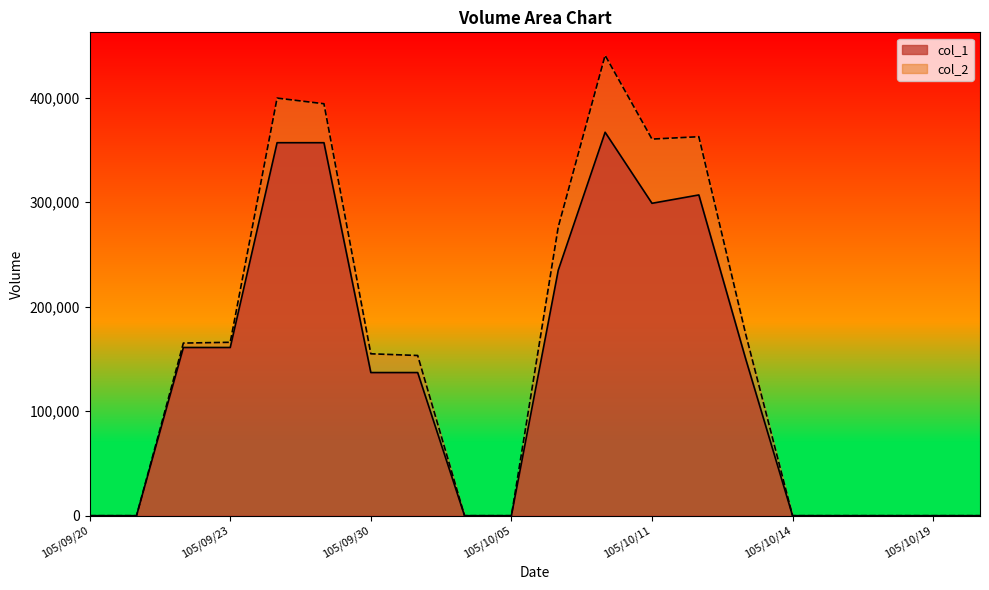

Rank the series by their maximum value, from lowest to highest.

col_1, col_2